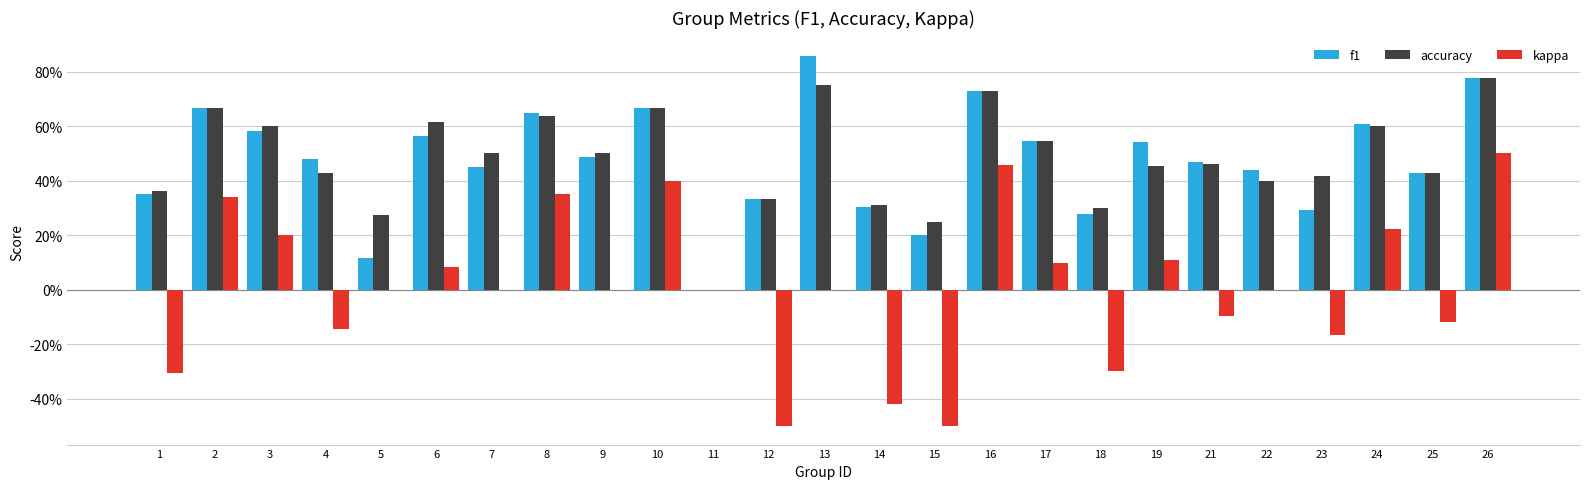

Are the bars grouped side by side (vs. stacked)?

Yes